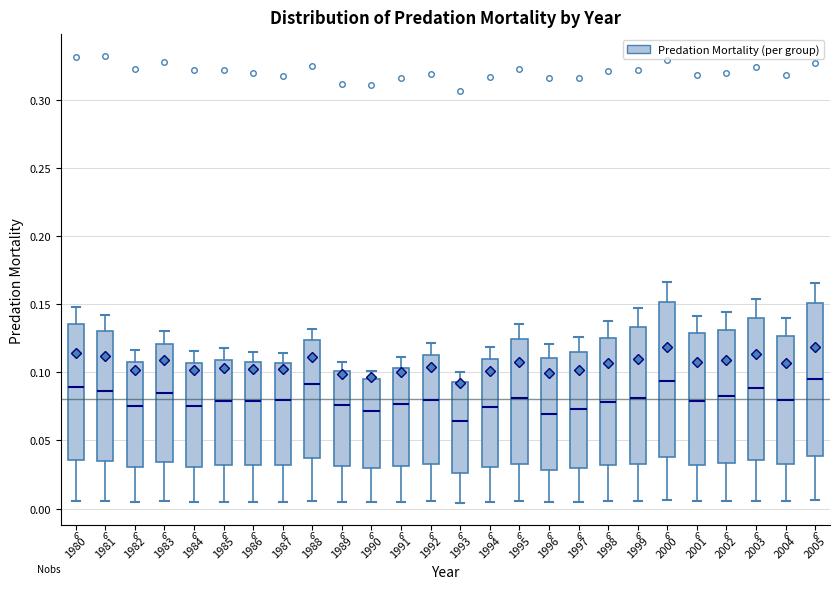

Where does the median line of the box at x = 2000 sit on the y-axis? The values are not printed on the chart, so give them approximately, as read against the axis.

0.095